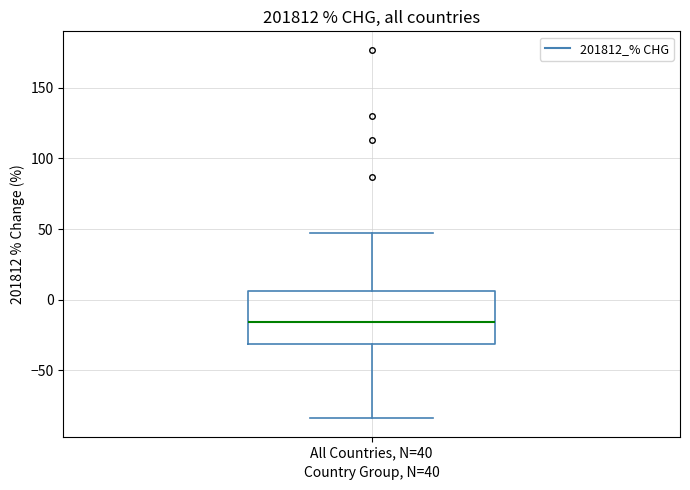

Where is the upper edge of the box for All Countries, N=40 on the y-axis? The values are not printed on the chart, so give them approximately, as read against the axis.

5